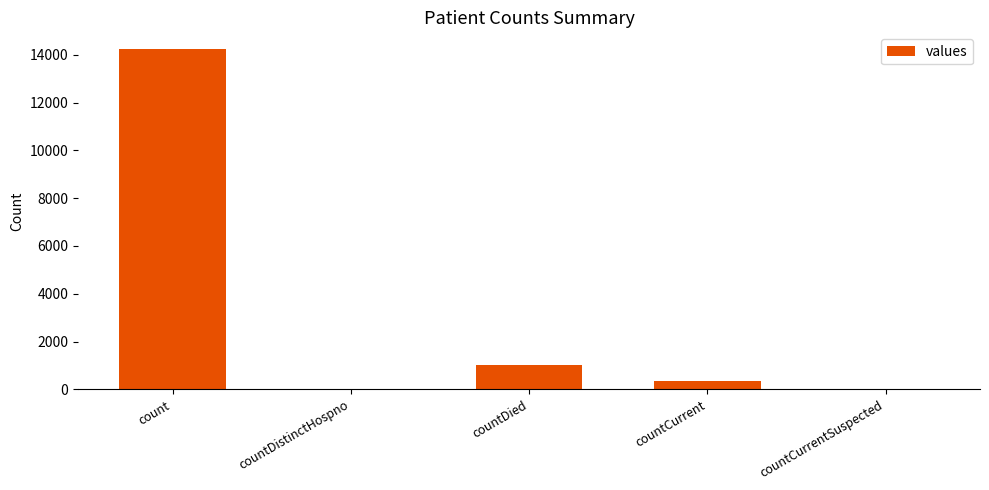

Are the bars grouped side by side (vs. stacked)?

No